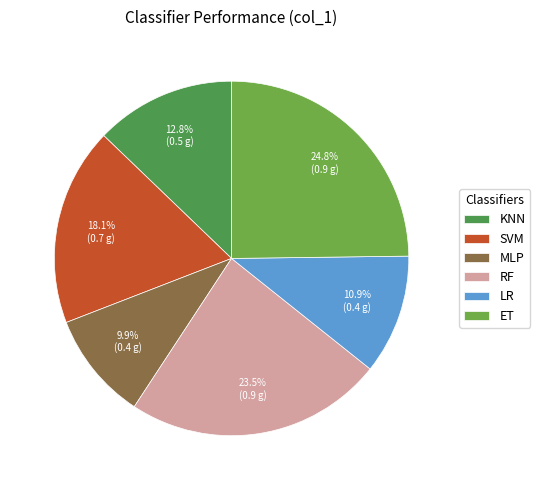

To the nearest percent, what portion does RF represent?

24%